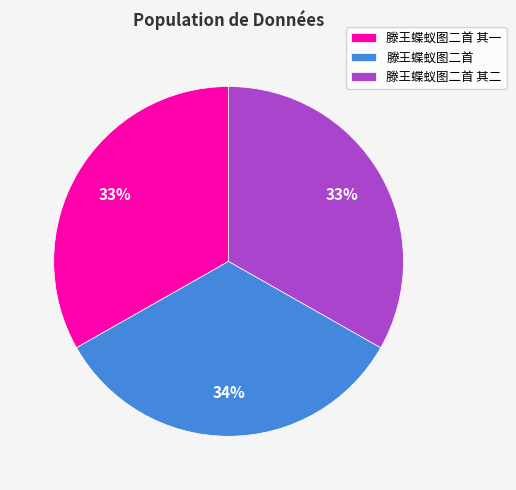

Count the number of slices in the pie.

3